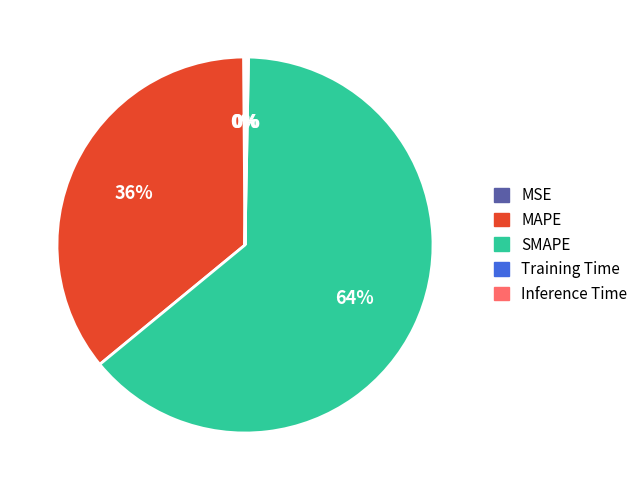

Which category accounts for the majority?

SMAPE